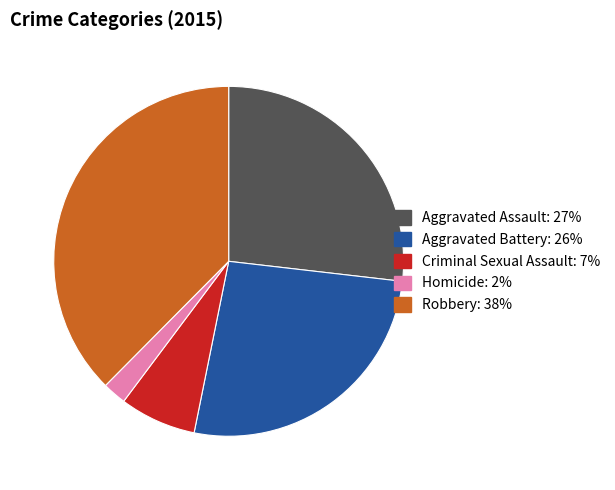

Which slice is the smallest?

Homicide